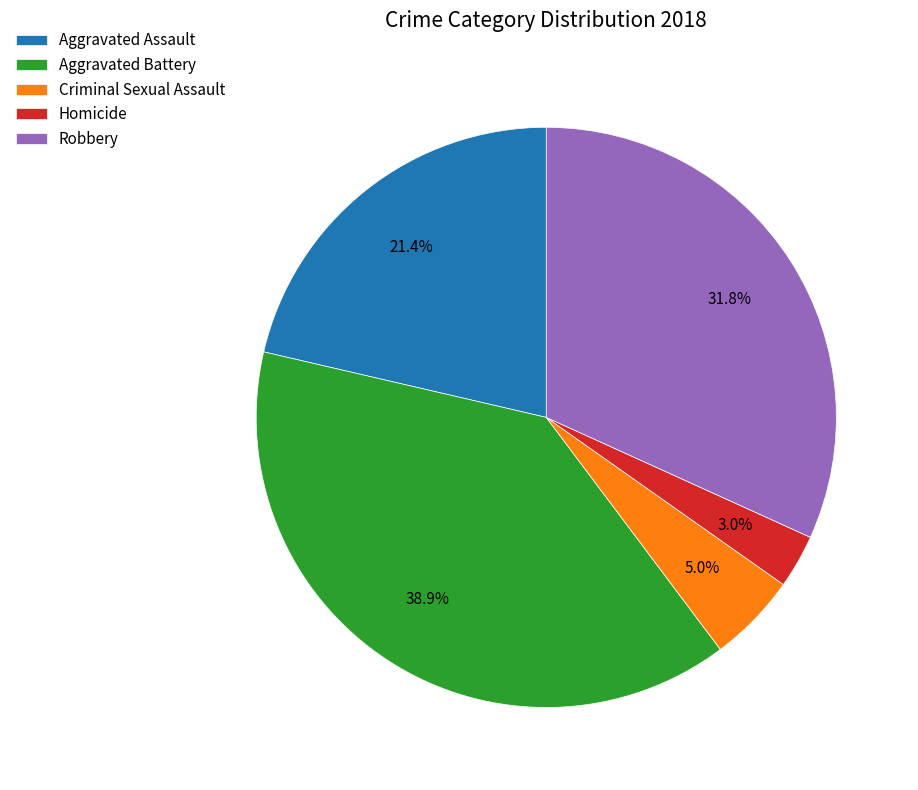

What is the ratio of the value at Aggravated Battery to the value at Criminal Sexual Assault?

7.8